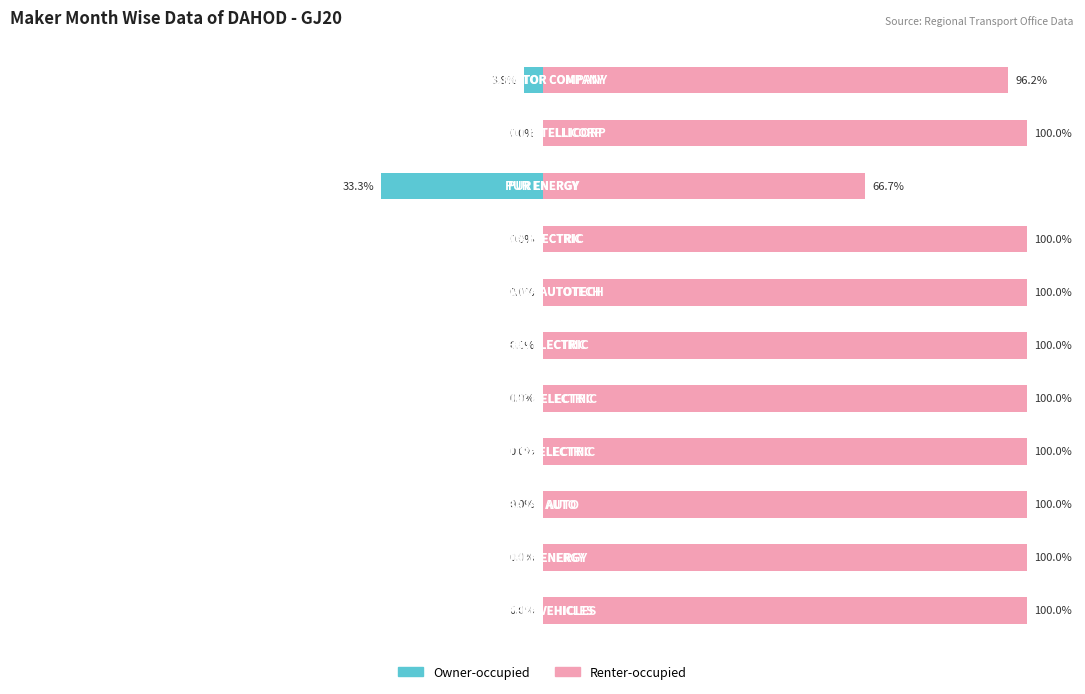

Which series changed the most between 0 and 2?

Owner-occupied